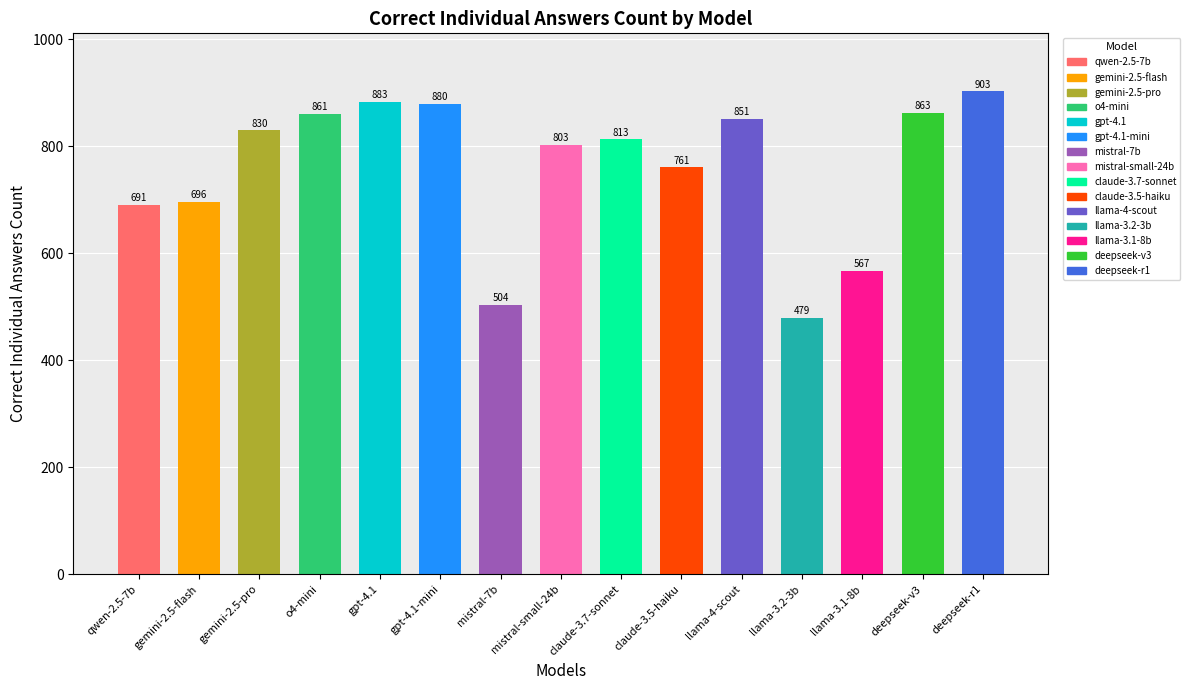

List the labels in order of value, largest first.

deepseek-r1, gpt-4.1, gpt-4.1-mini, deepseek-v3, o4-mini, llama-4-scout, gemini-2.5-pro, claude-3.7-sonnet, mistral-small-24b, claude-3.5-haiku, gemini-2.5-flash, qwen-2.5-7b, llama-3.1-8b, mistral-7b, llama-3.2-3b